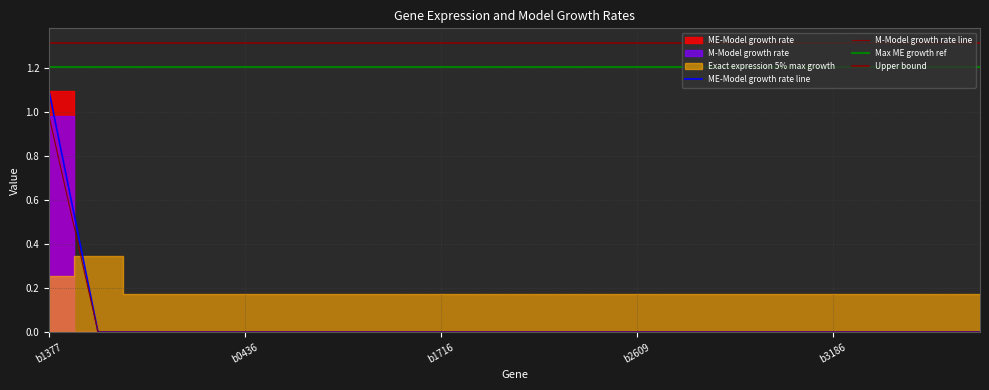

What is the label of the 12th point from the right?

b1716